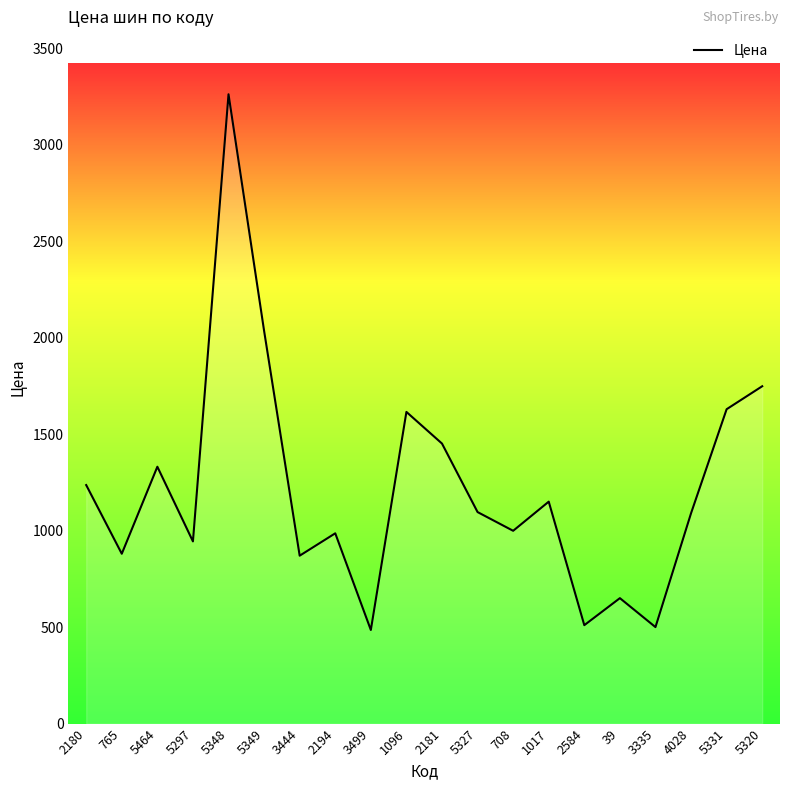

Approximately how many times larger is the value at 765 compared to 5320?

0.5